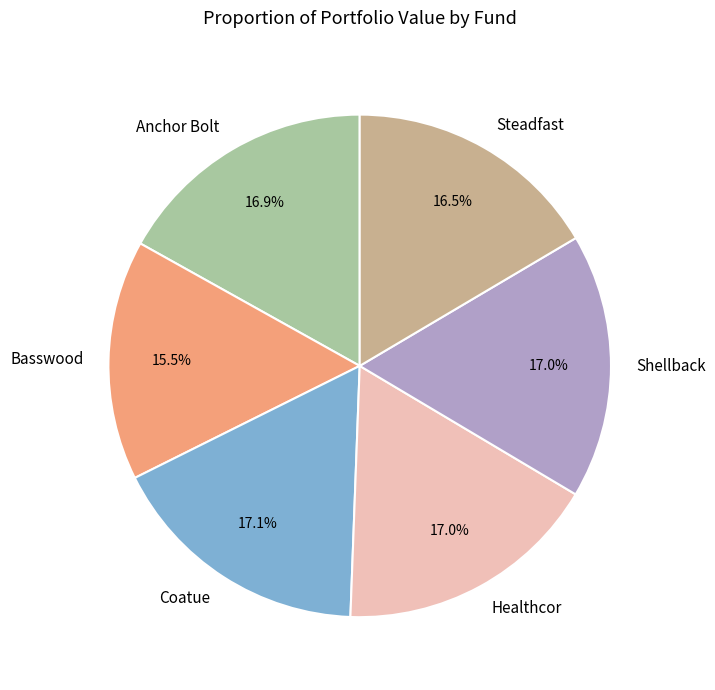

Which has a higher value, Basswood or Coatue?

Coatue